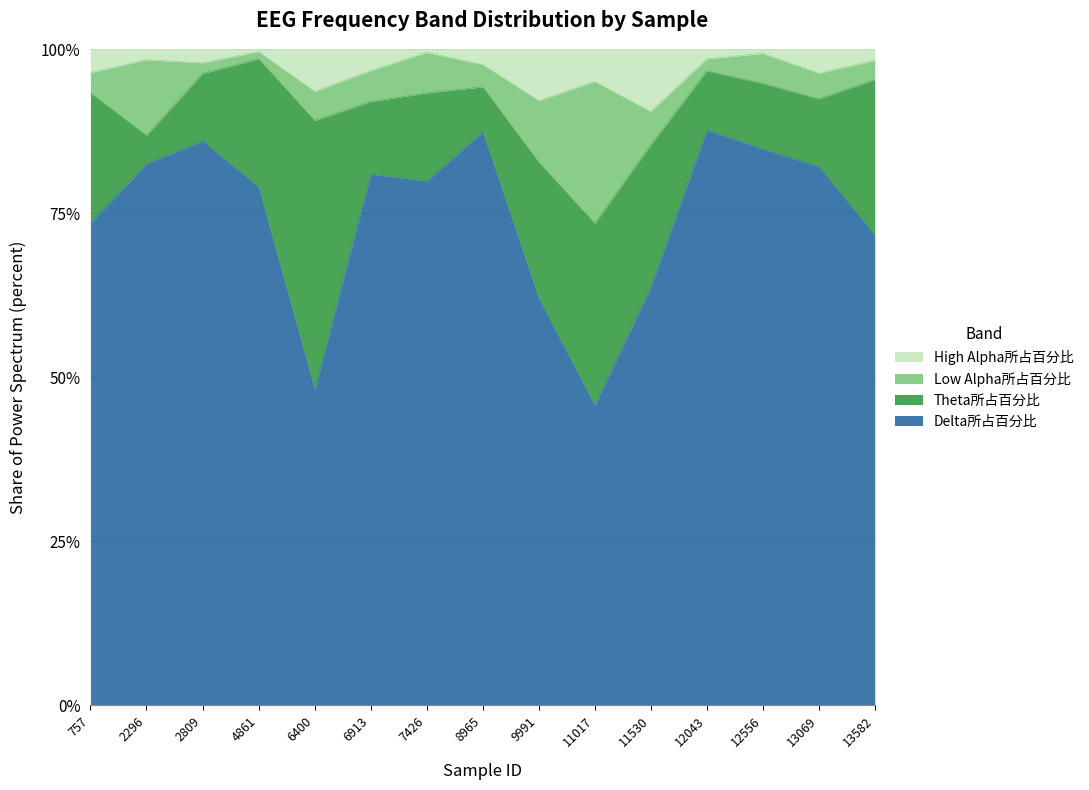

What are all the series names shown in the legend?

High Alpha所占百分比, Low Alpha所占百分比, Theta所占百分比, Delta所占百分比